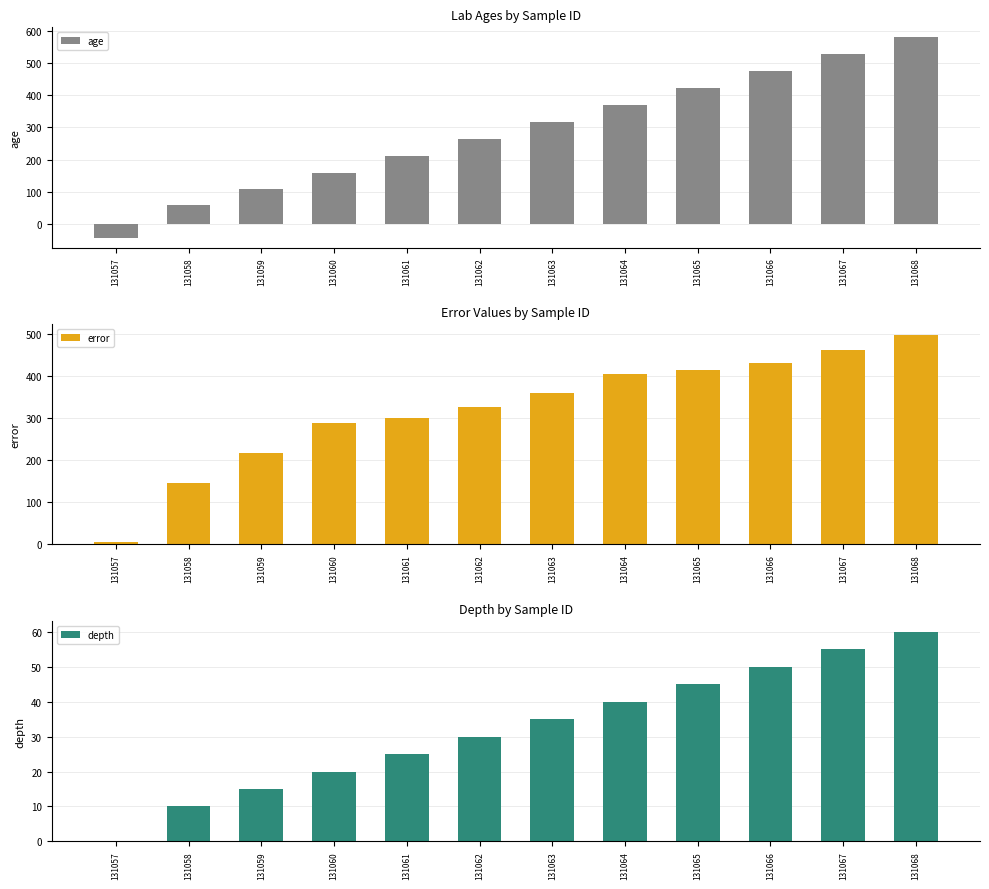

Which series changed the most between 131063 and 131067?

age